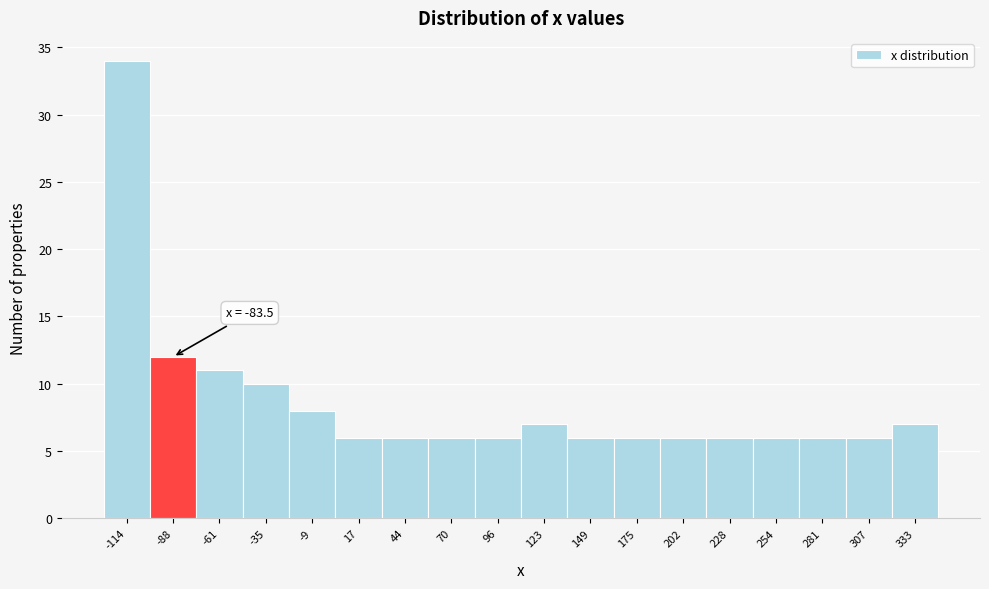

Reading left to right, list all the values displayed in this chart.

34	12	11	10	8	6	6	6	6	7	6	6	6	6	6	6	6	7